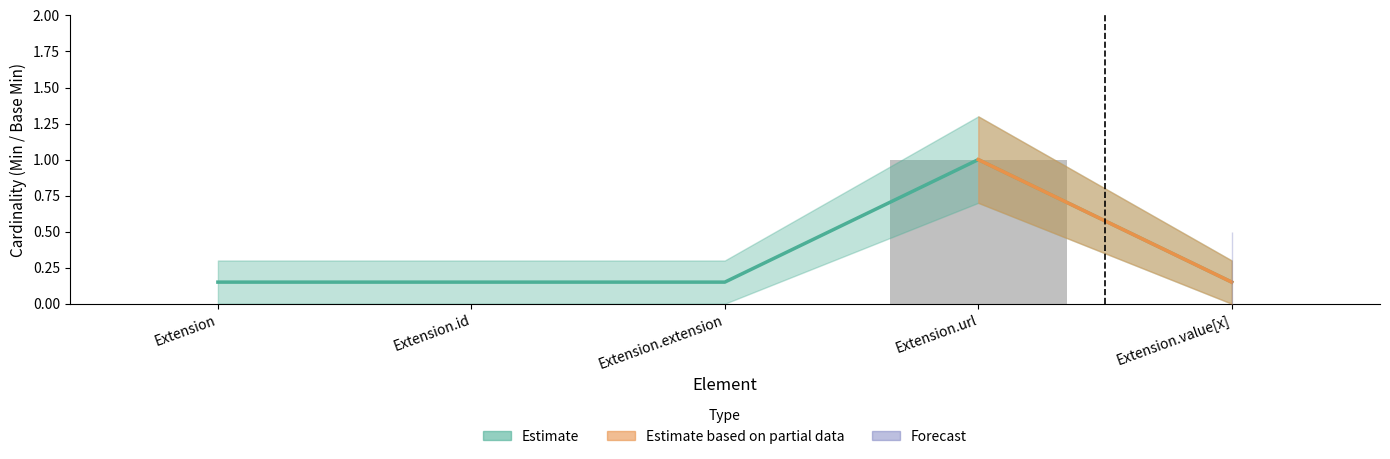

What is the difference between the maximum and minimum values in the Min series?

1.0